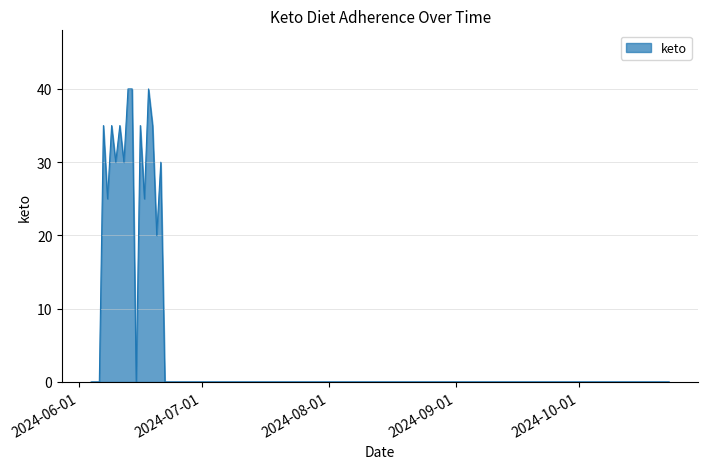

What is the greatest value displayed?

40